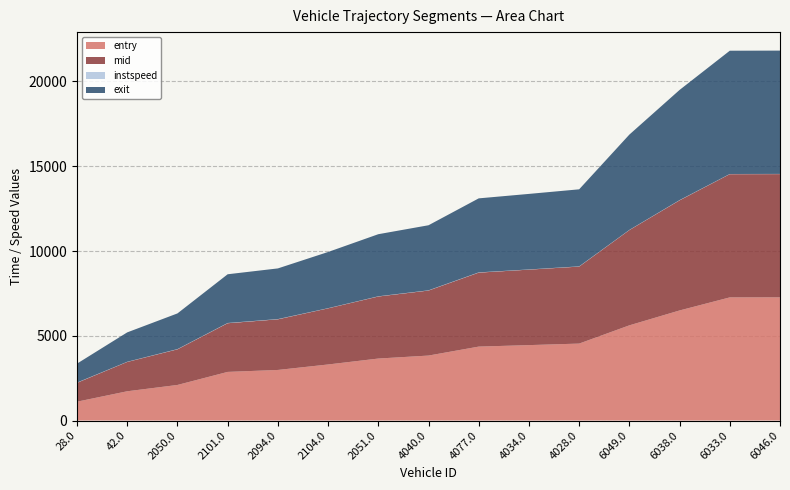

Reading left to right, transcribe all the data shown in this chart.

entry: 1111.2	1725.7	2098.4	2868.2	2983.4	3306.5	3656.2	3832.2	4360.7	4448.8	4538.7	5615.0	6493.2	7264.4	7266.5
mid: 1114.5	1730.4	2102.1	2871.6	2987.1	3311.2	3660.3	3836.0	4364.5	4453.1	4542.6	5619.3	6496.6	7269.1	7271.1
instspeed: 14.4	10.4	13.3	14.4	13.4	9.7	11.7	12.7	13.7	10.8	12.5	10.9	13.1	9.7	10.5
exit: 1116.9	1733.6	2104.7	2874.0	2989.7	3314.6	3663.4	3838.8	4367.2	4456.3	4545.5	5622.5	6499.1	7272.5	7274.4